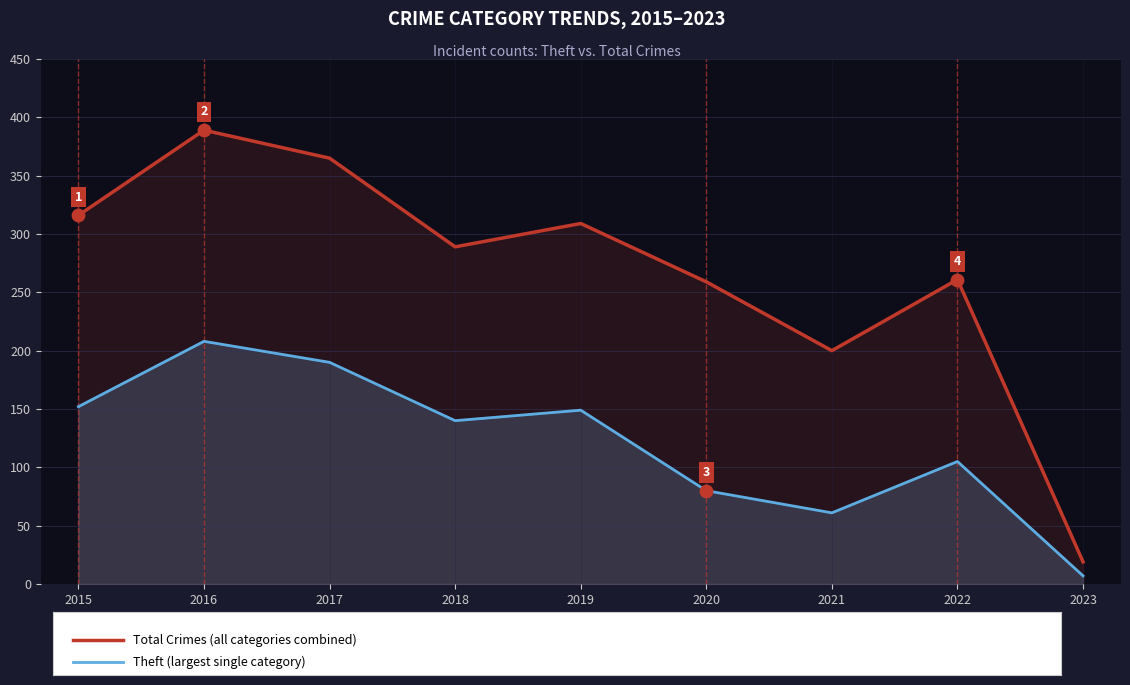

Which series has the largest total across all categories?

Total Crimes